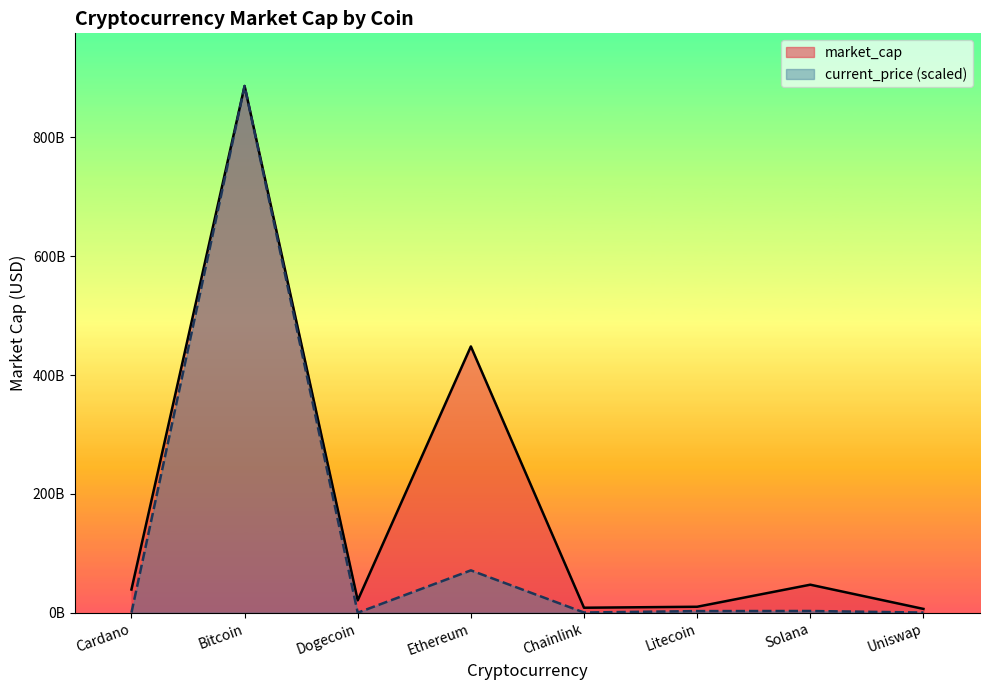

Which category has the highest value across all series?

Bitcoin